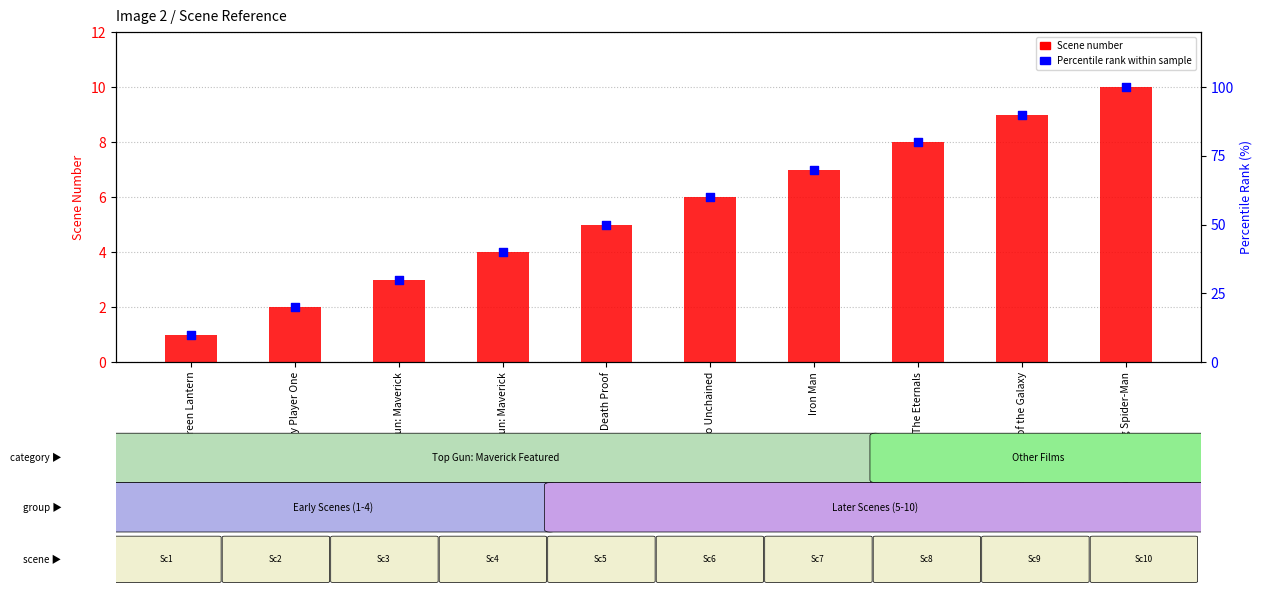

Which series reaches the maximum Y coordinate?

Percentile rank within sample